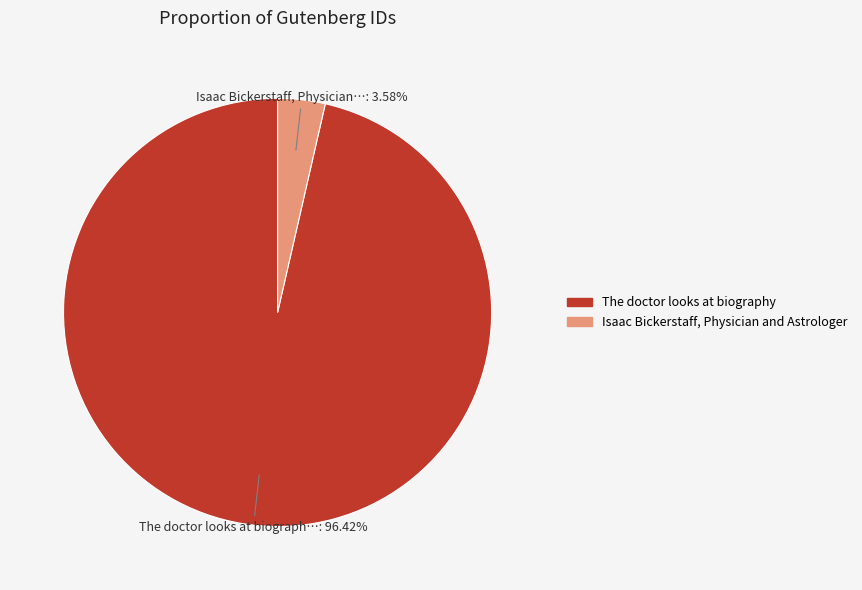

What percentage is the Isaac Bickerstaff, Physician and Astrologer slice, to the nearest percent?

4%